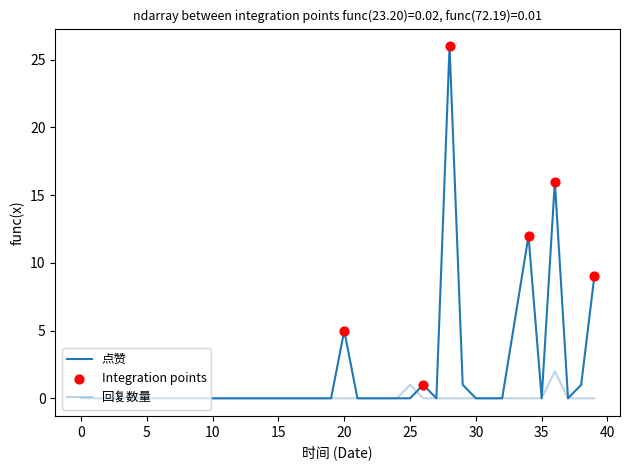

Is this an area chart (filled region under the line)?

No